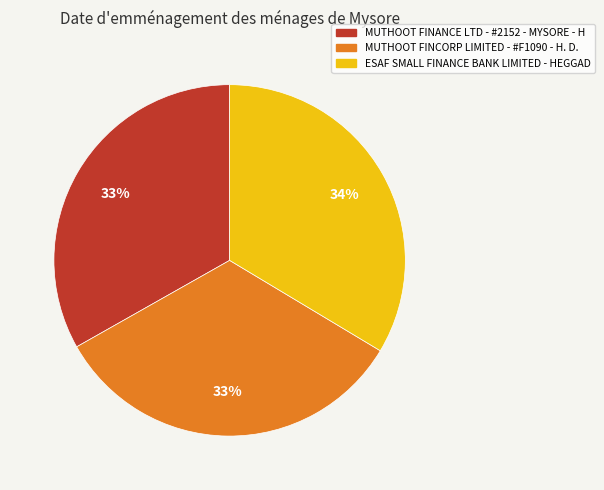

What percentage is the ESAF SMALL FINANCE BANK LIMITED - HEGGAD slice, to the nearest percent?

34%